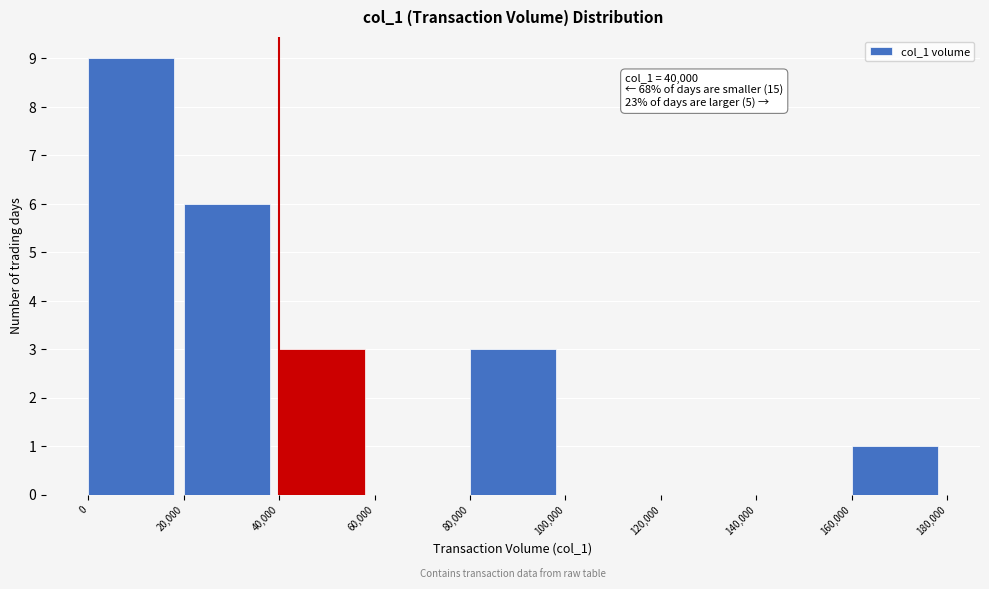

Which range on the x-axis has the tallest bar?

0 to 20,000